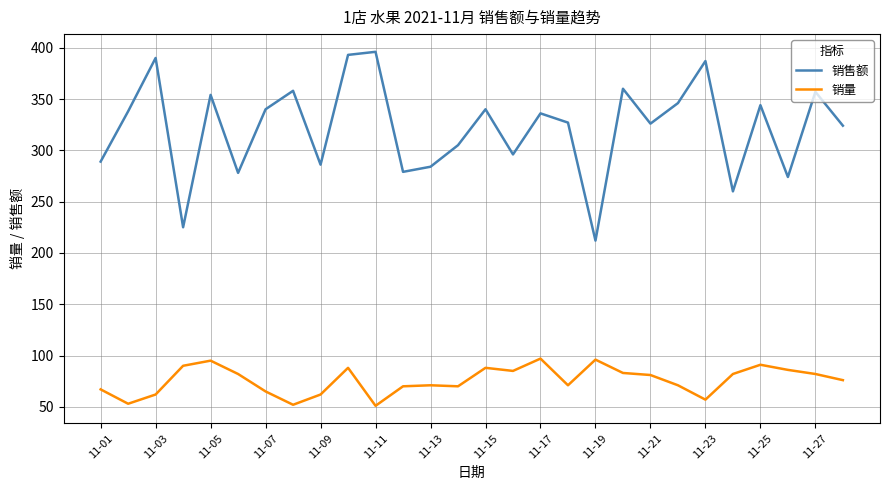

What is the average value of the 销售额 series?

322